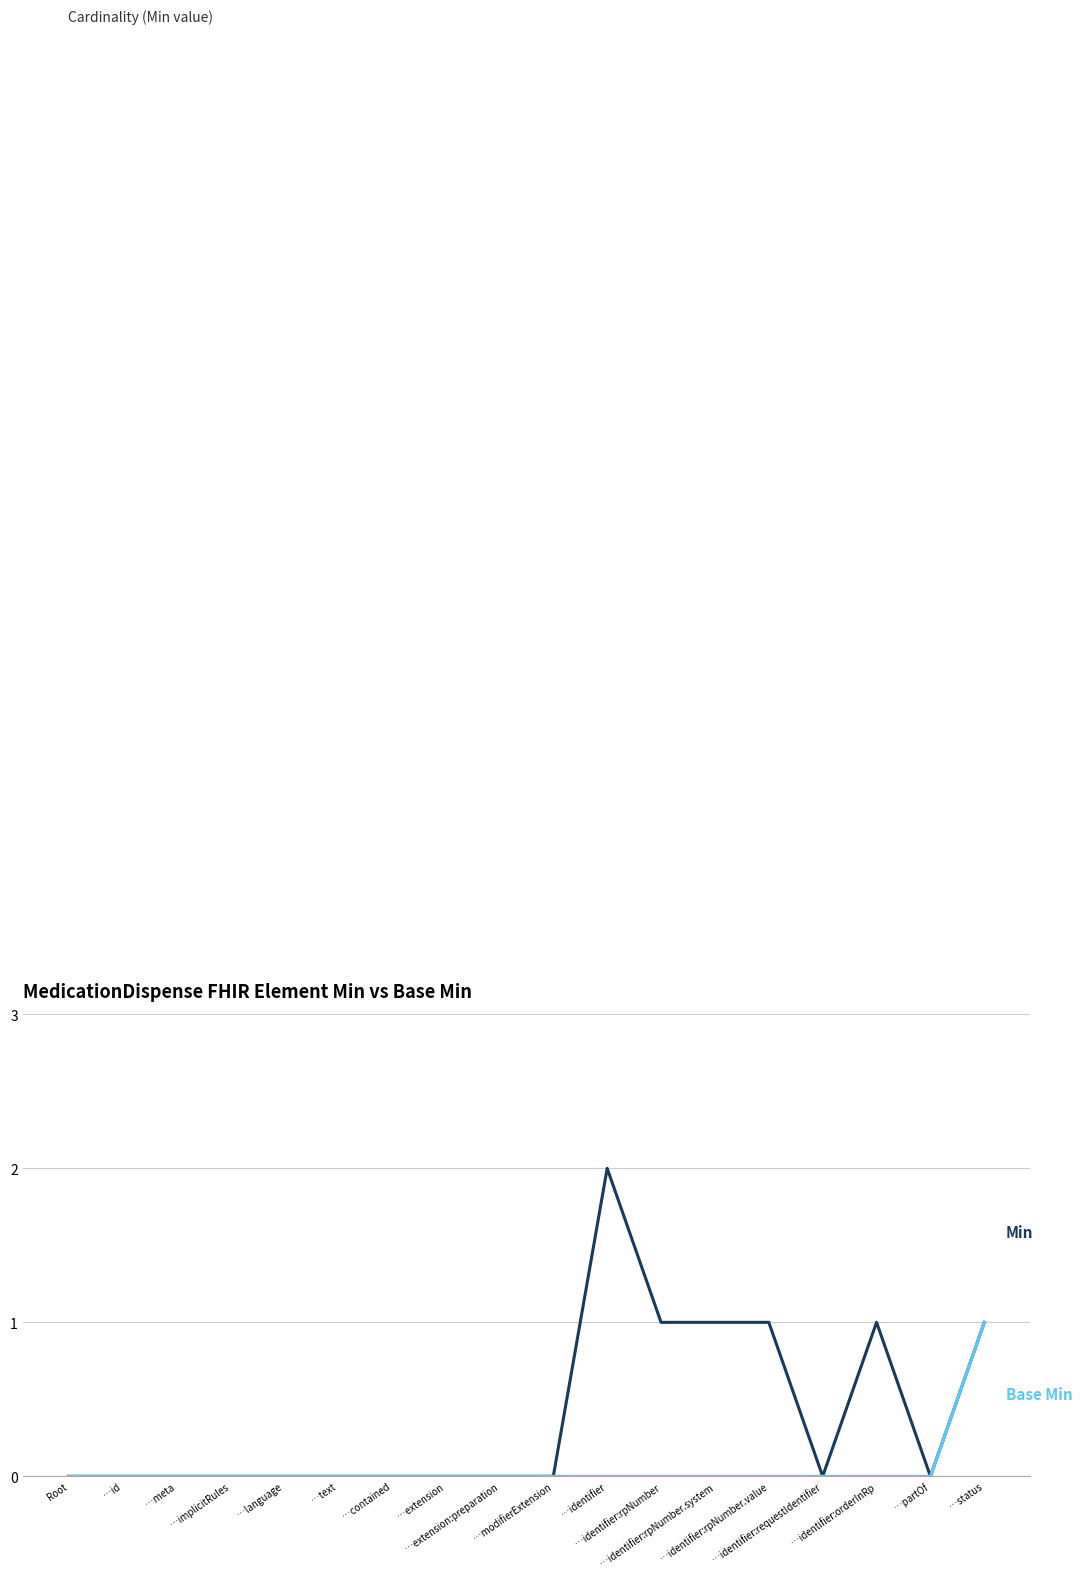

Reading left to right, what are all the values shown in this chart?

Min: 0	0	0	0	0	0	0	0	0	0	2	1	1	1	0	1	0	1
Base Min: 0	0	0	0	0	0	0	0	0	0	0	0	0	0	0	0	0	1